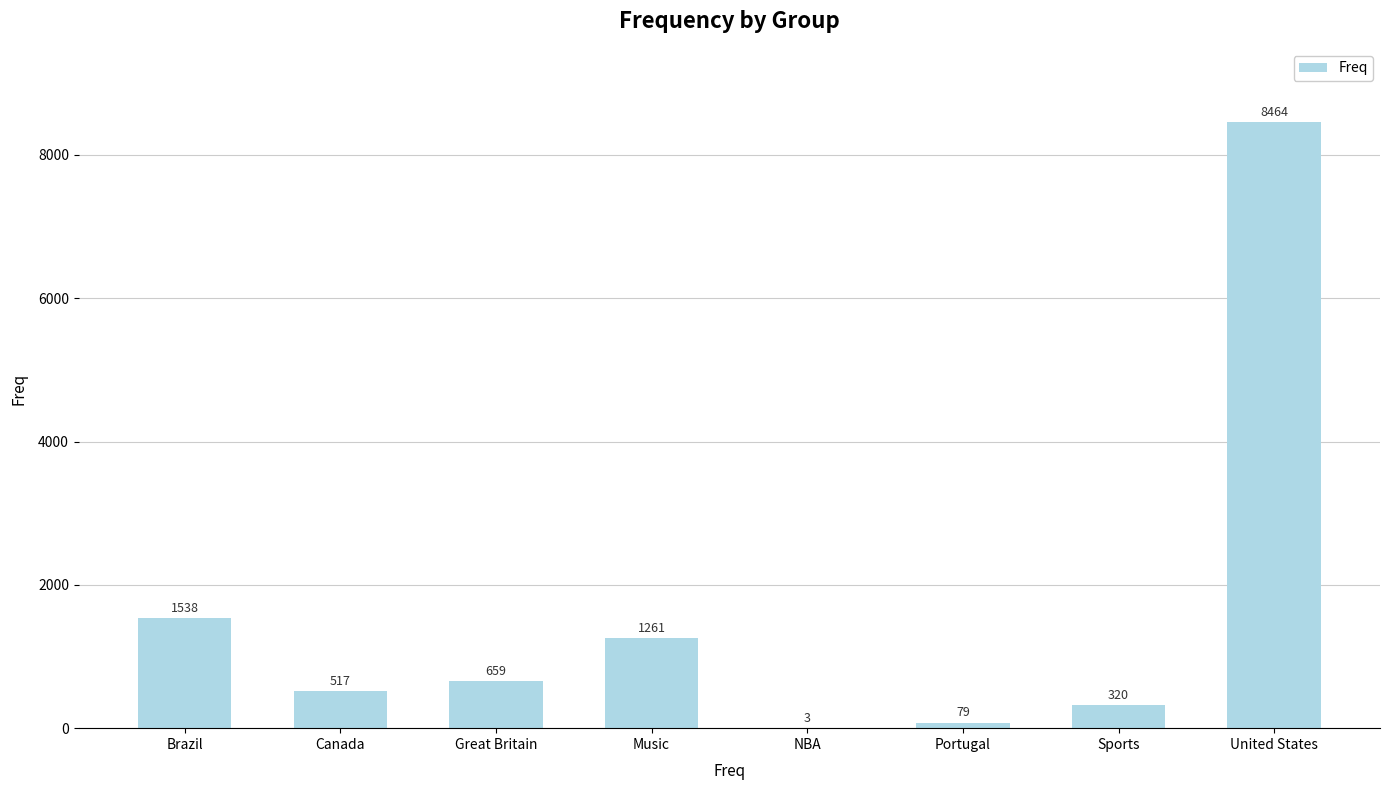

What is the average value?

1605